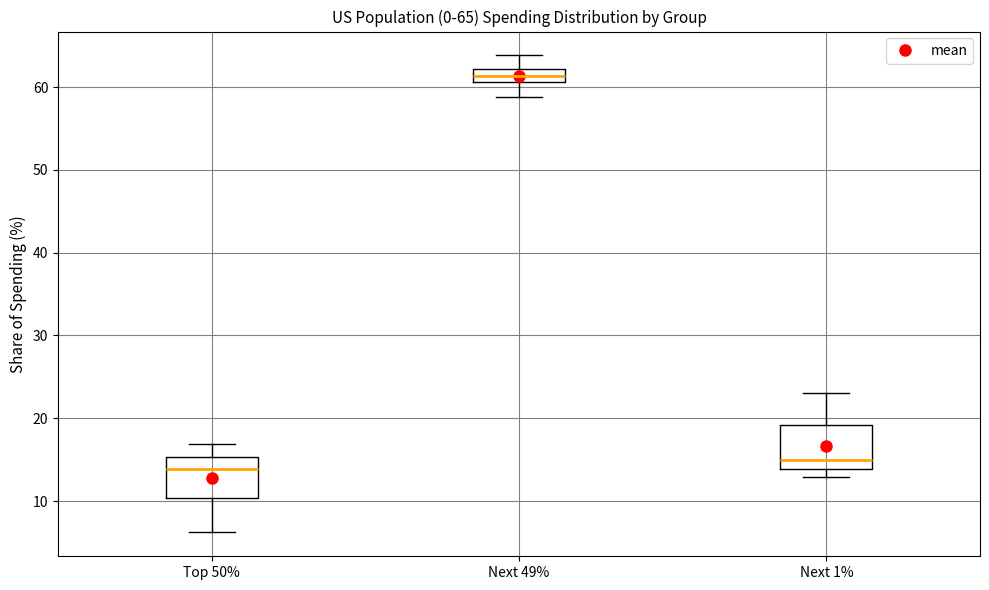

Which box has the lowest median line?

Top 50%